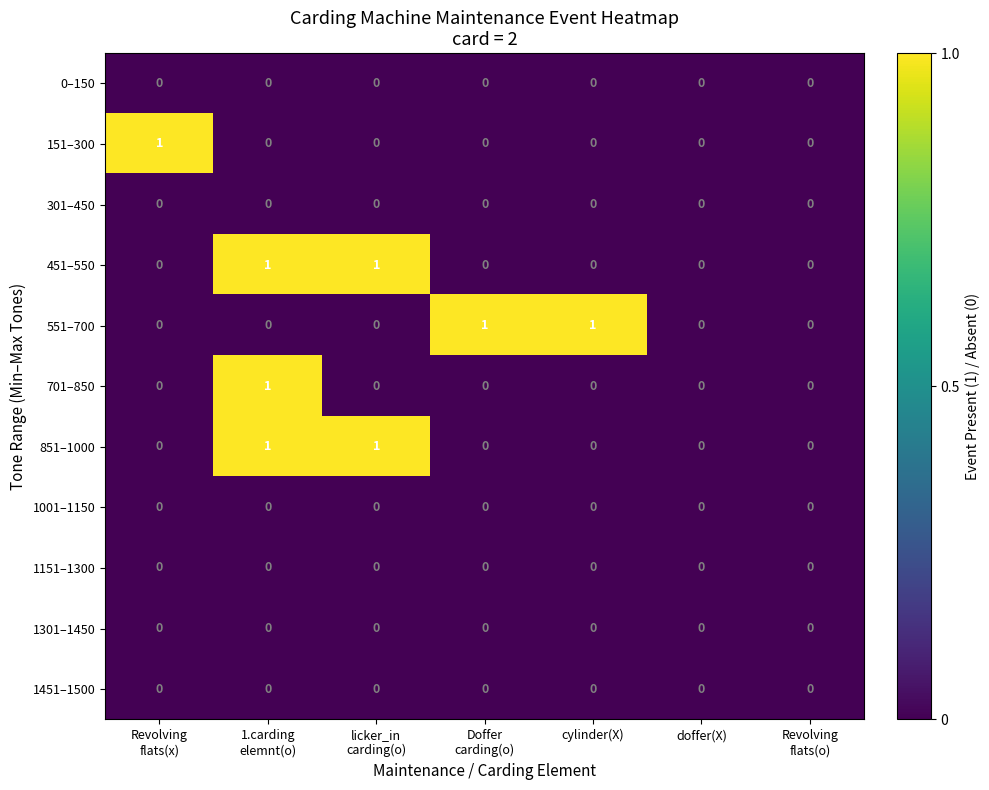

True or false: 851–1000 has a value of 1 at doffer(X).

False